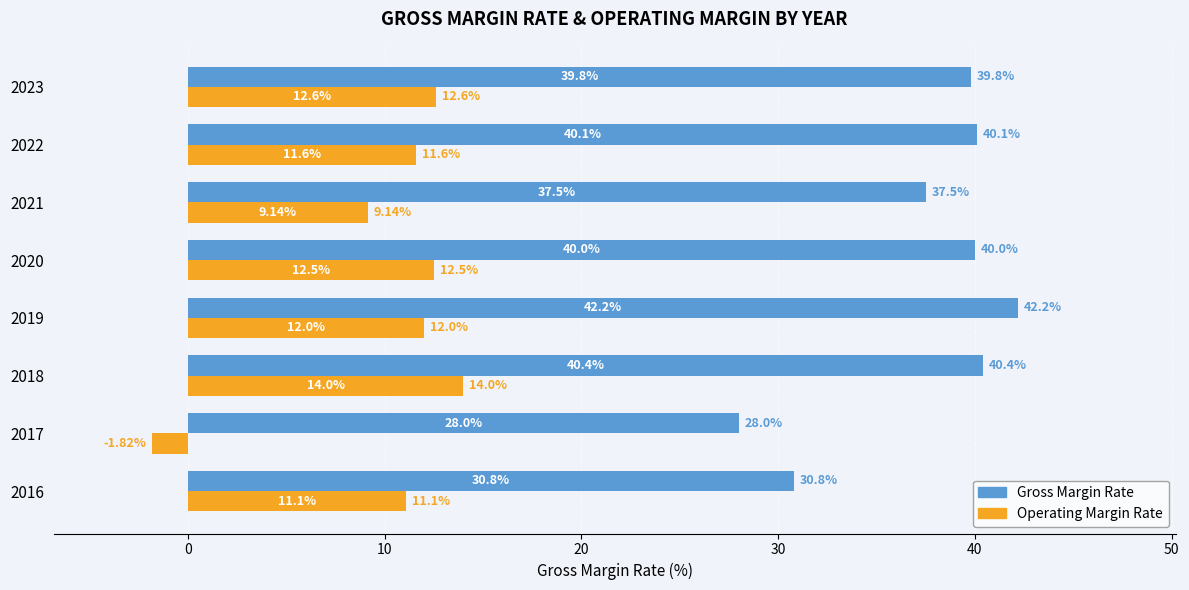

Rank the categories by Operating Margin Rate value from lowest to highest.

2017, 2021, 2016, 2022, 2019, 2020, 2023, 2018